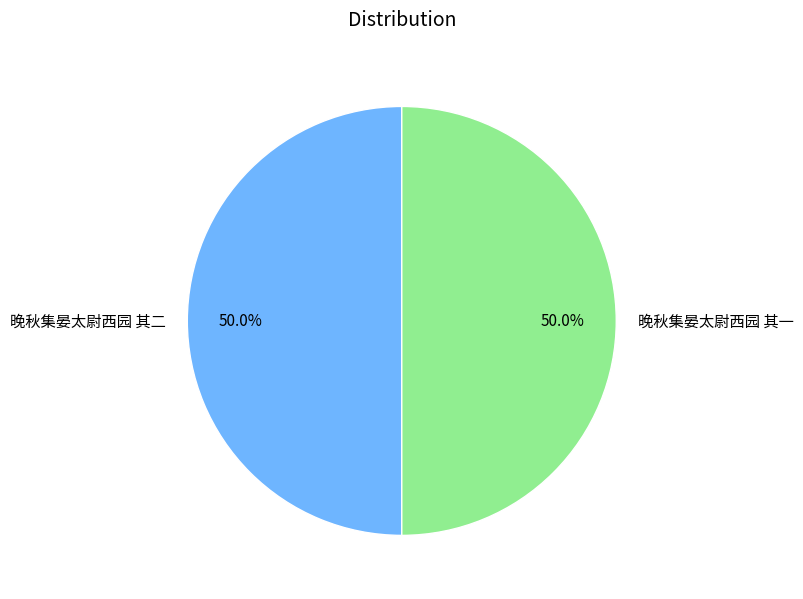

True or false: 晚秋集晏太尉西园 其二 accounts for 44% of the total.

False